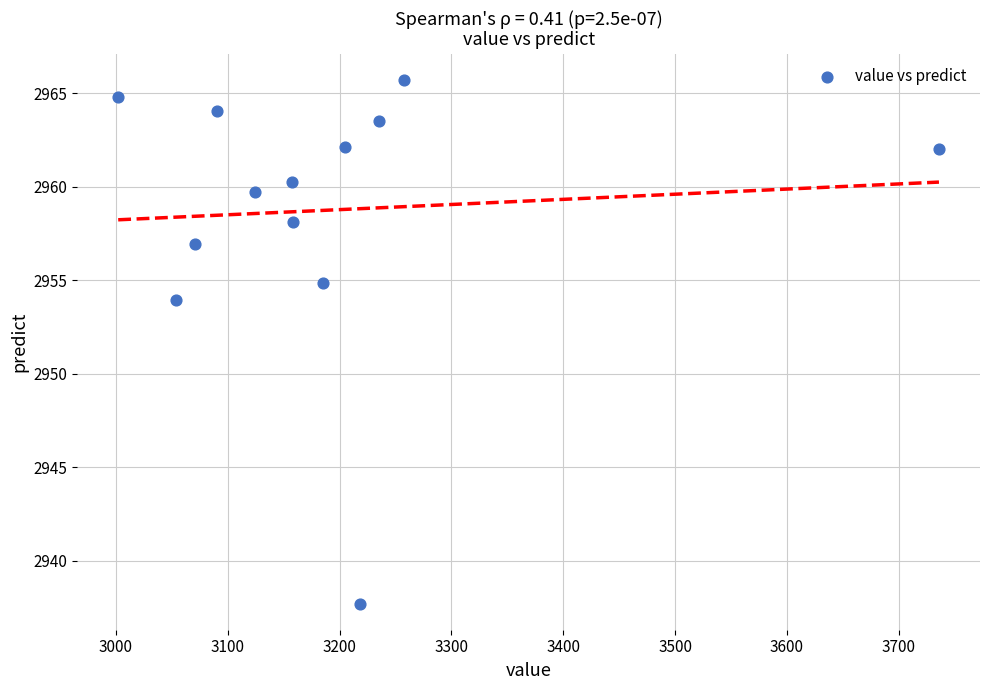

What is the range of Y values (max minus min)?

28.0